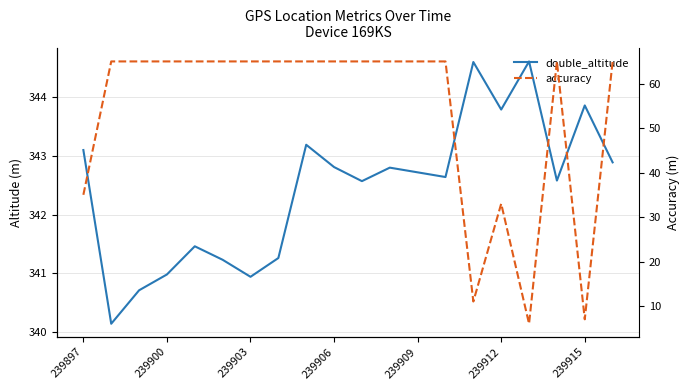

Which category has the highest value across all series?

16